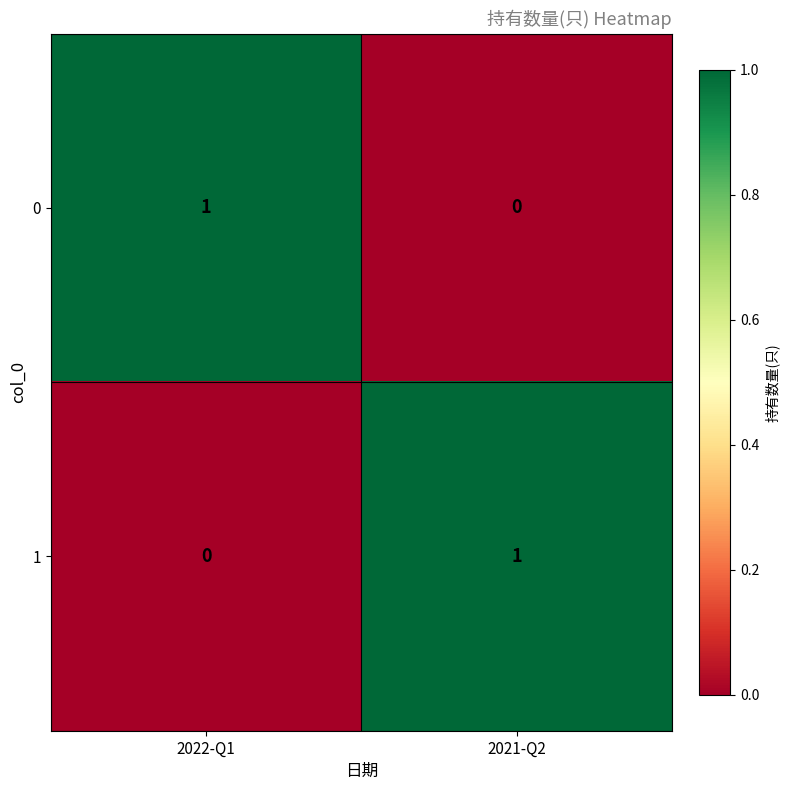

Which category has the highest value in the 0 series?

2022-Q1